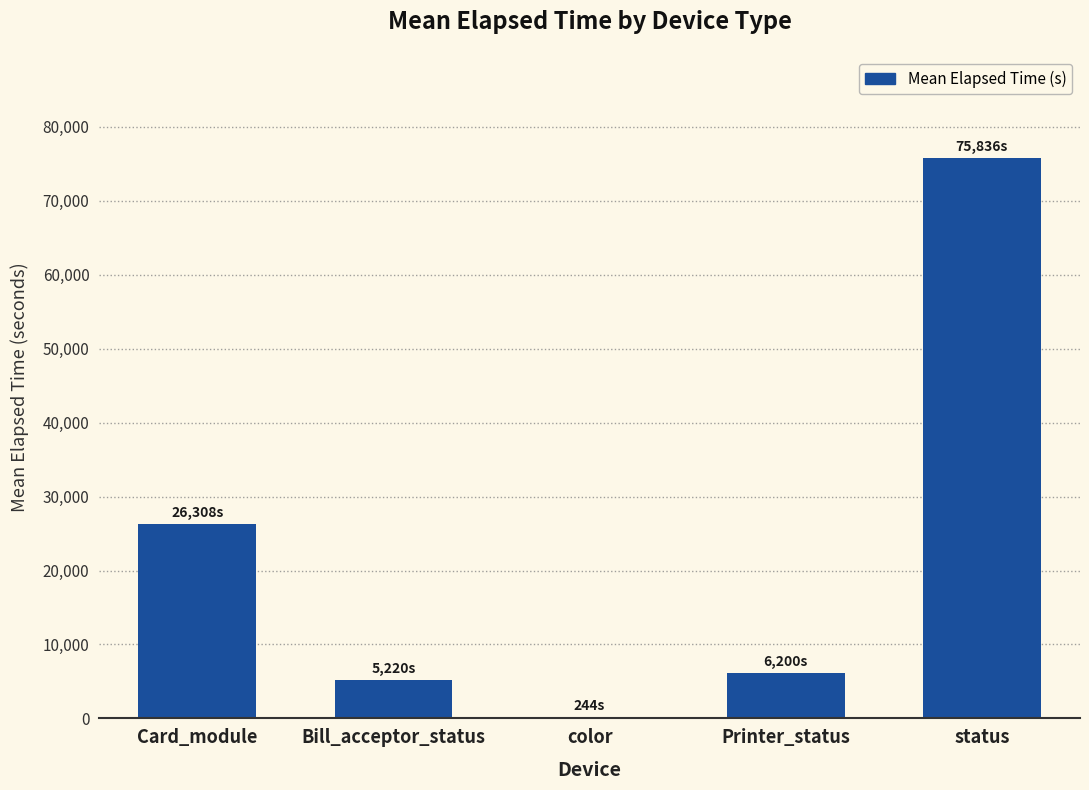

How many distinct data groups are displayed?

1